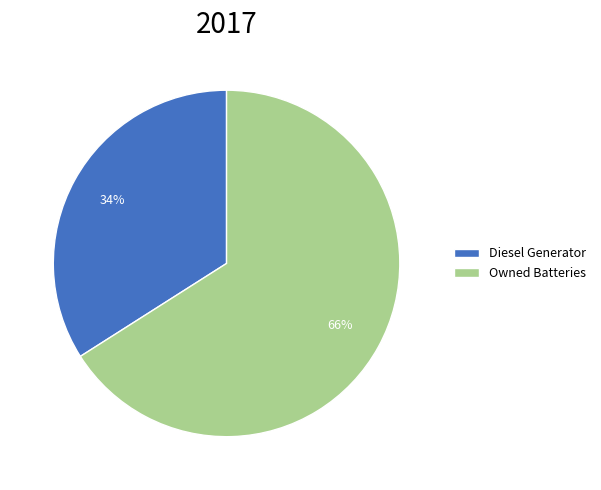

To the nearest percent, what is the average slice percentage?

50%